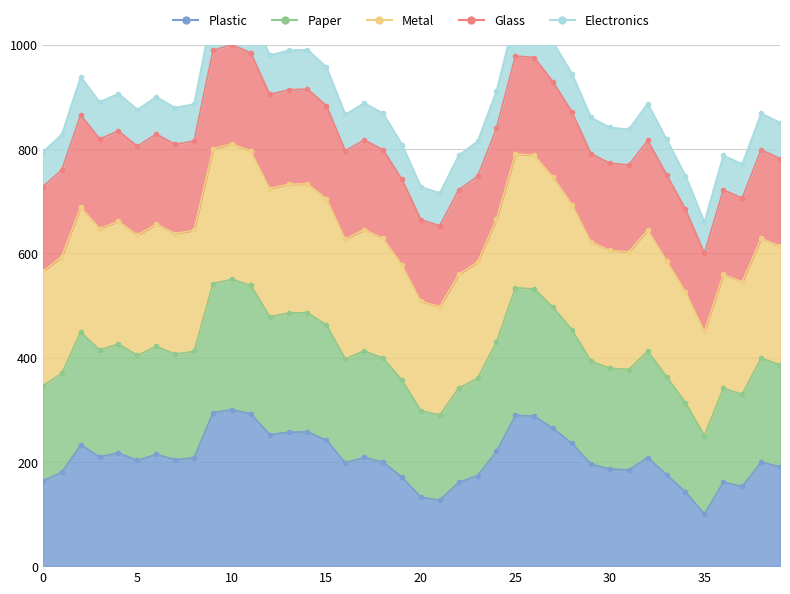

Between 14 and 33, which is larger?

14